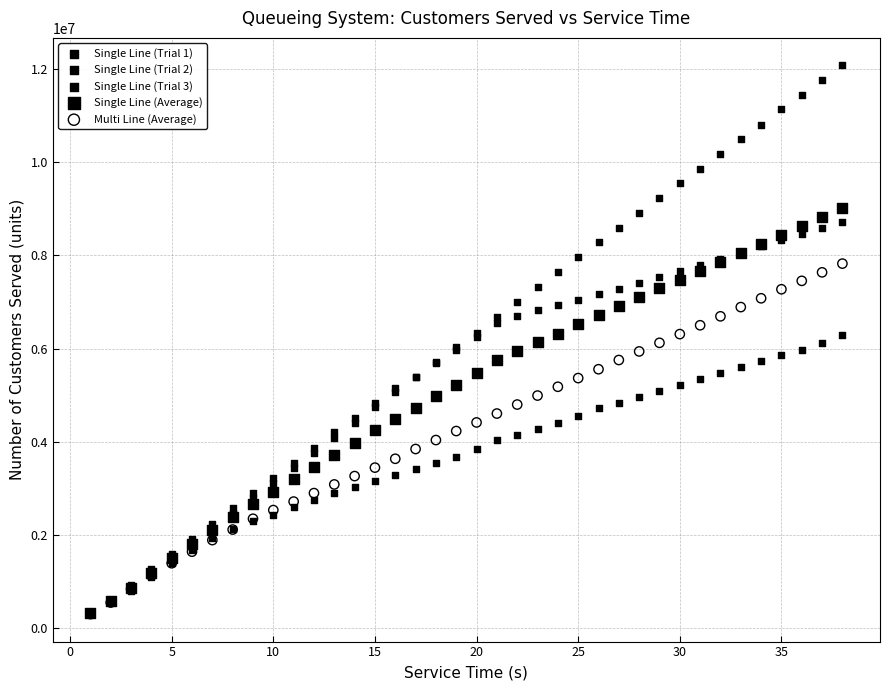

Which series reaches the maximum Y coordinate?

Single Line (Trial 1)